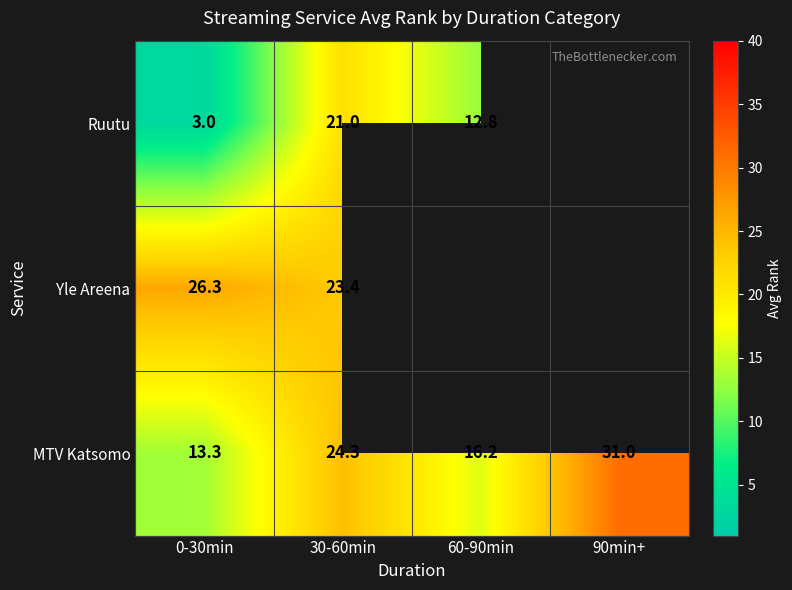

At which label does MTV Katsomo reach its minimum?

0-30min